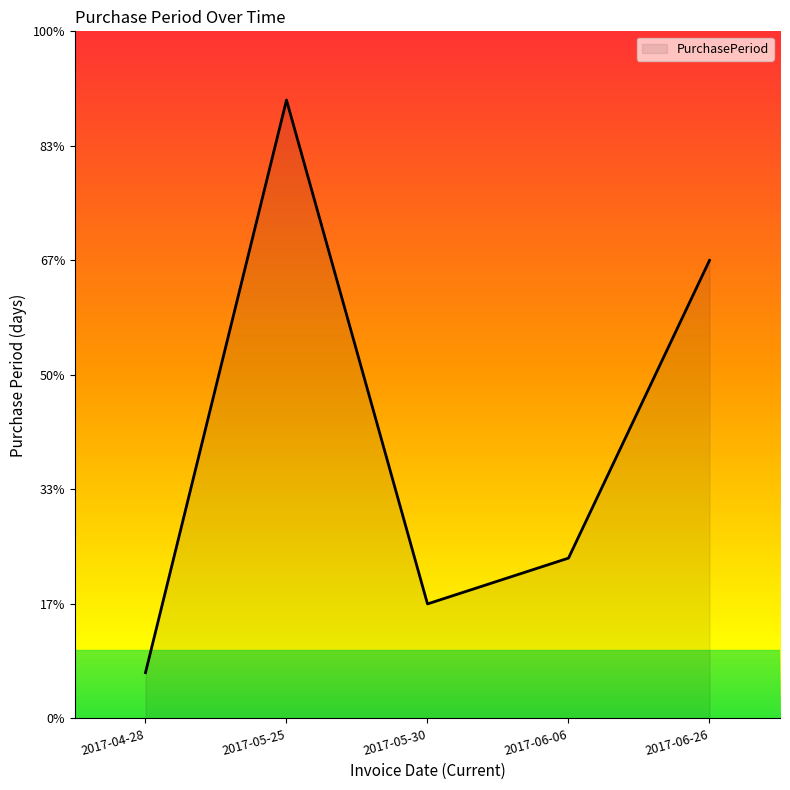

Where is the first local minimum?

2017-05-30